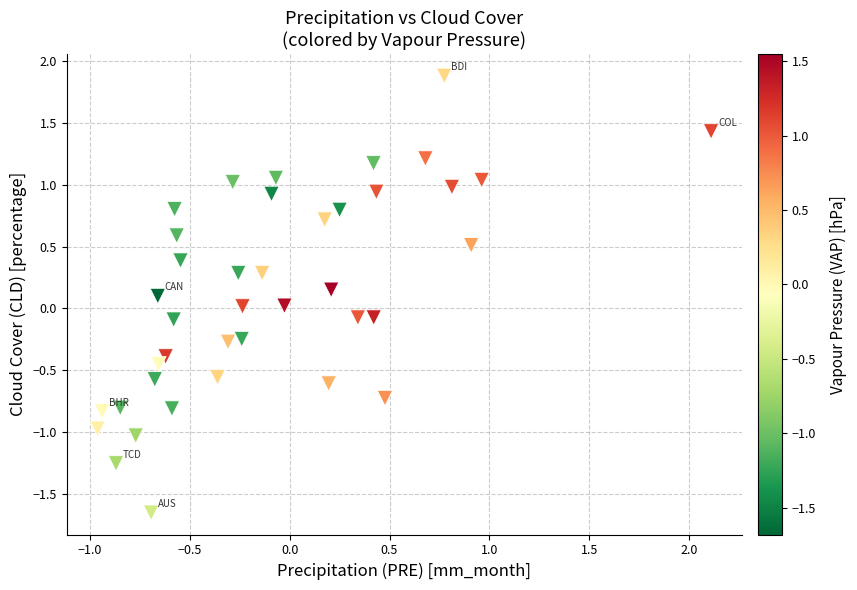

What is the range of X values (max minus min)?

3.1